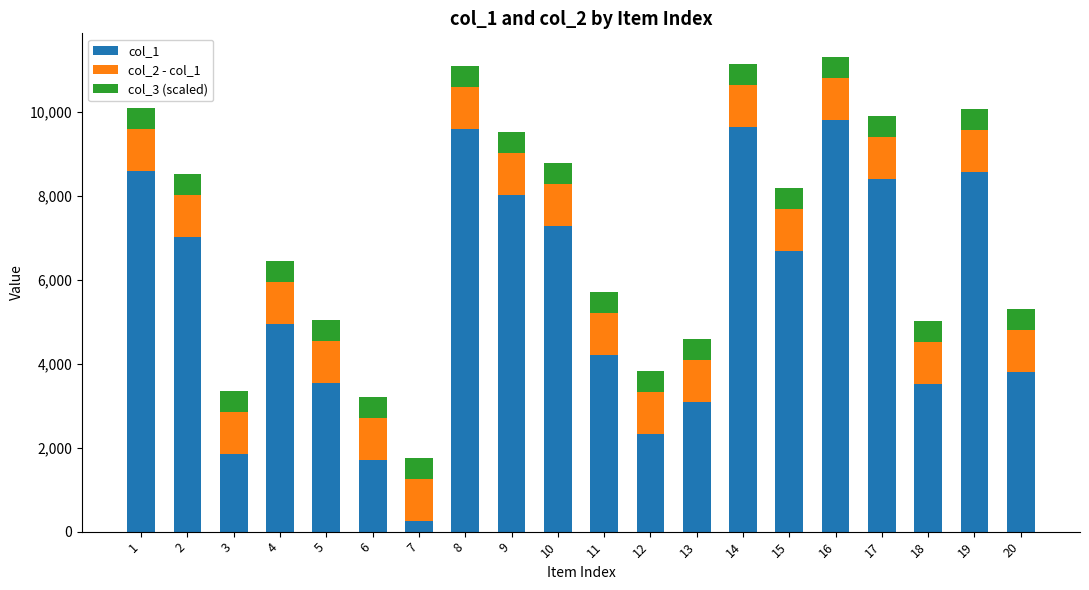

What is the difference between the col_1 values at 14 and 20?

5834